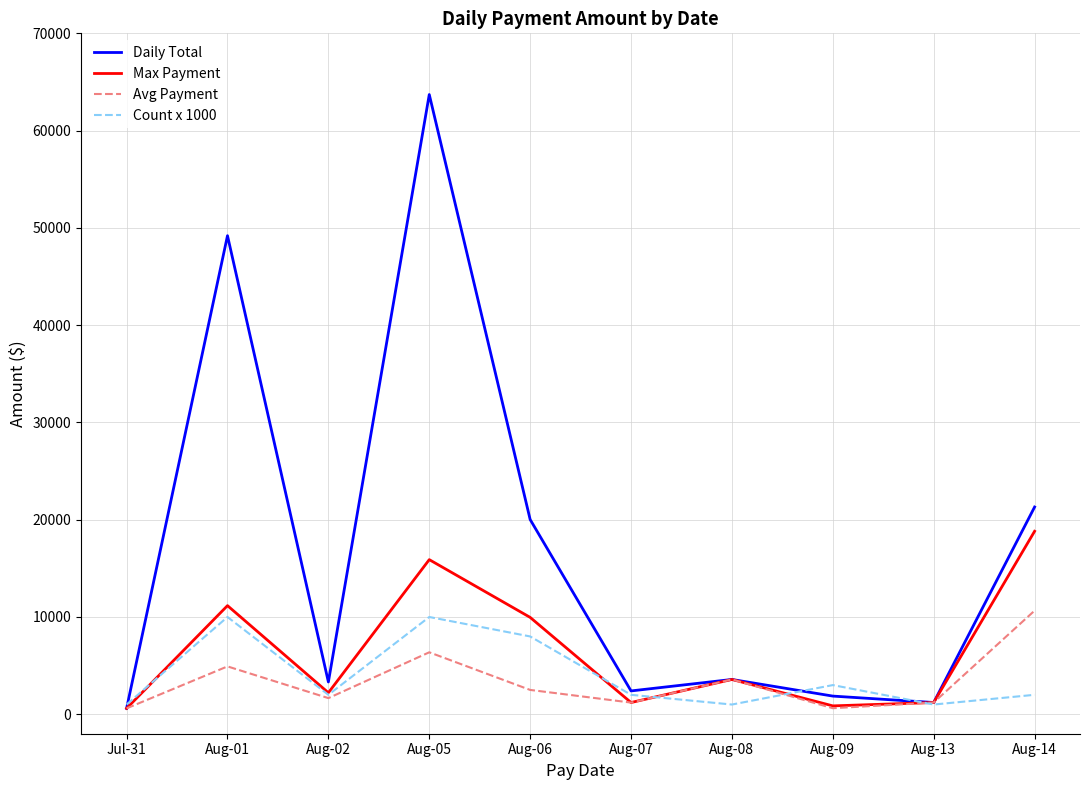

What position from the left is Aug-14?

10